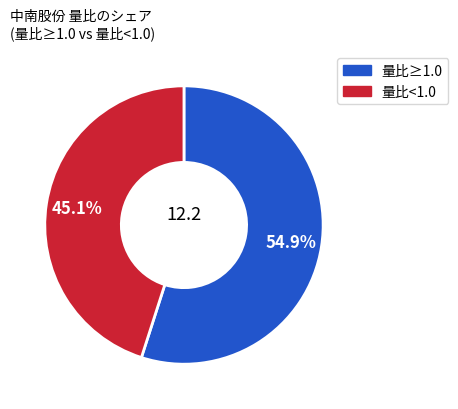

To the nearest percent, what is the difference between the largest and smallest slice percentages?

10%